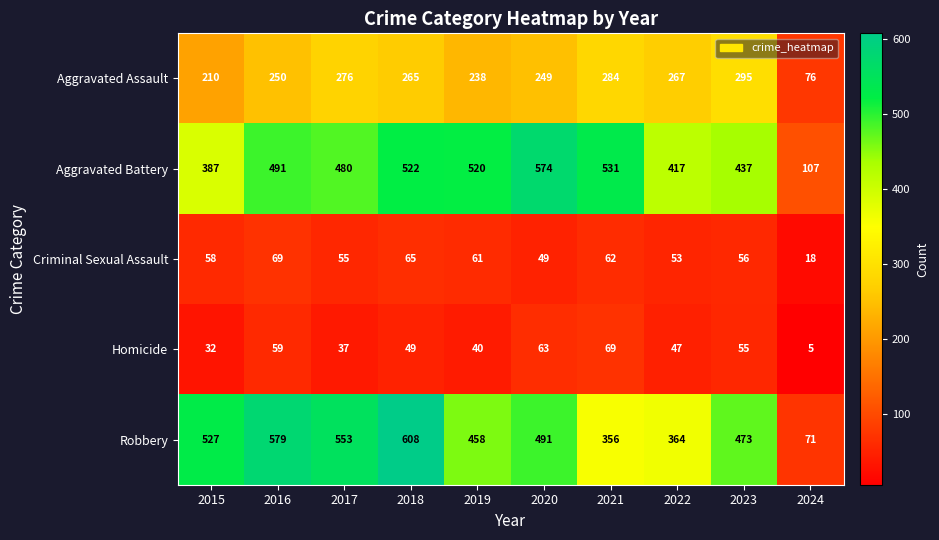

At which category is the sum across all series the highest?

2018